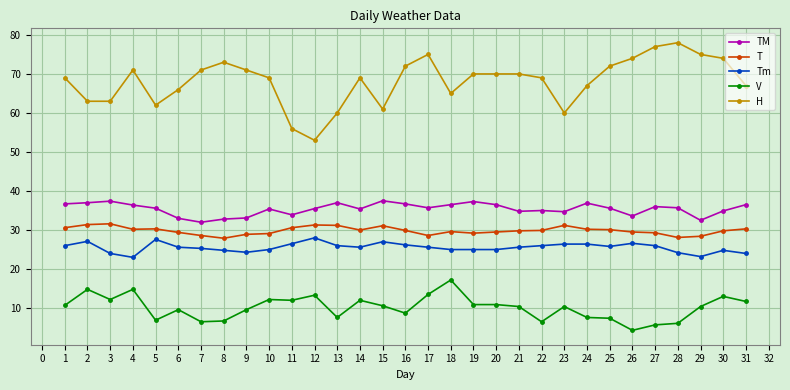

Which series has the largest total across all categories?

H